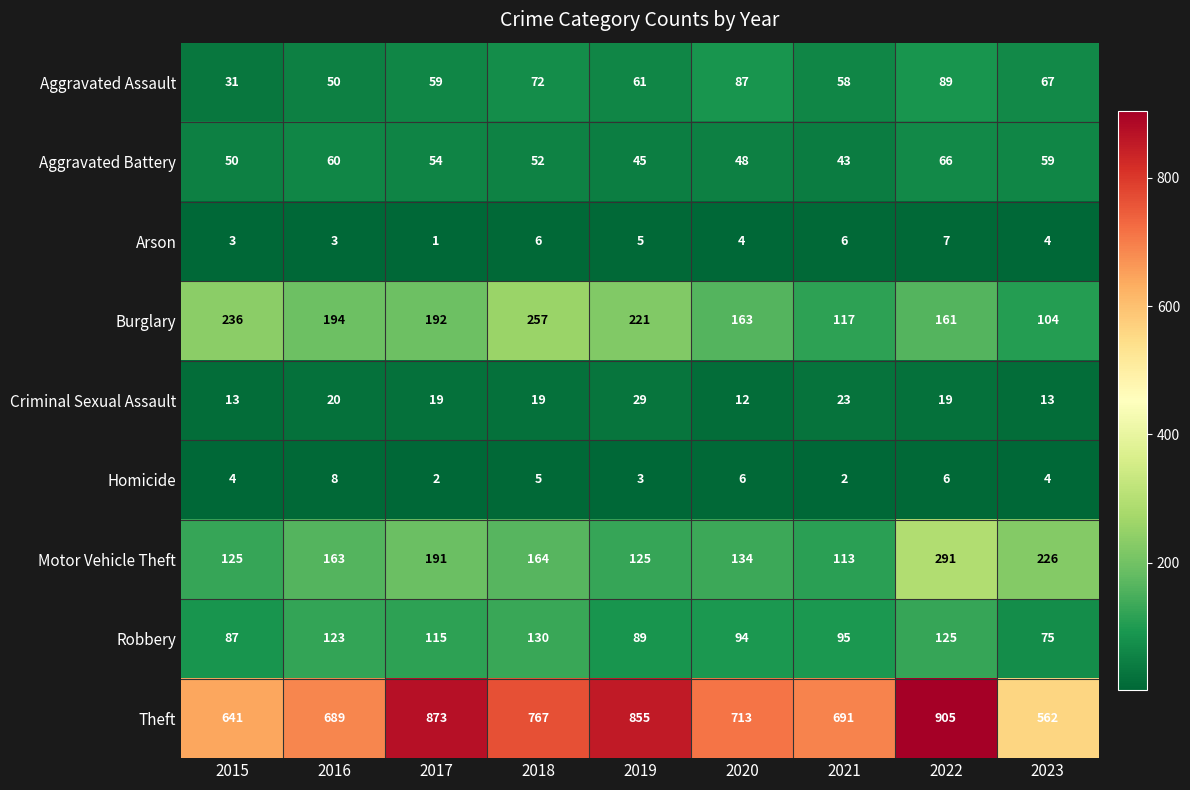

Count the number of categories in the chart.

9